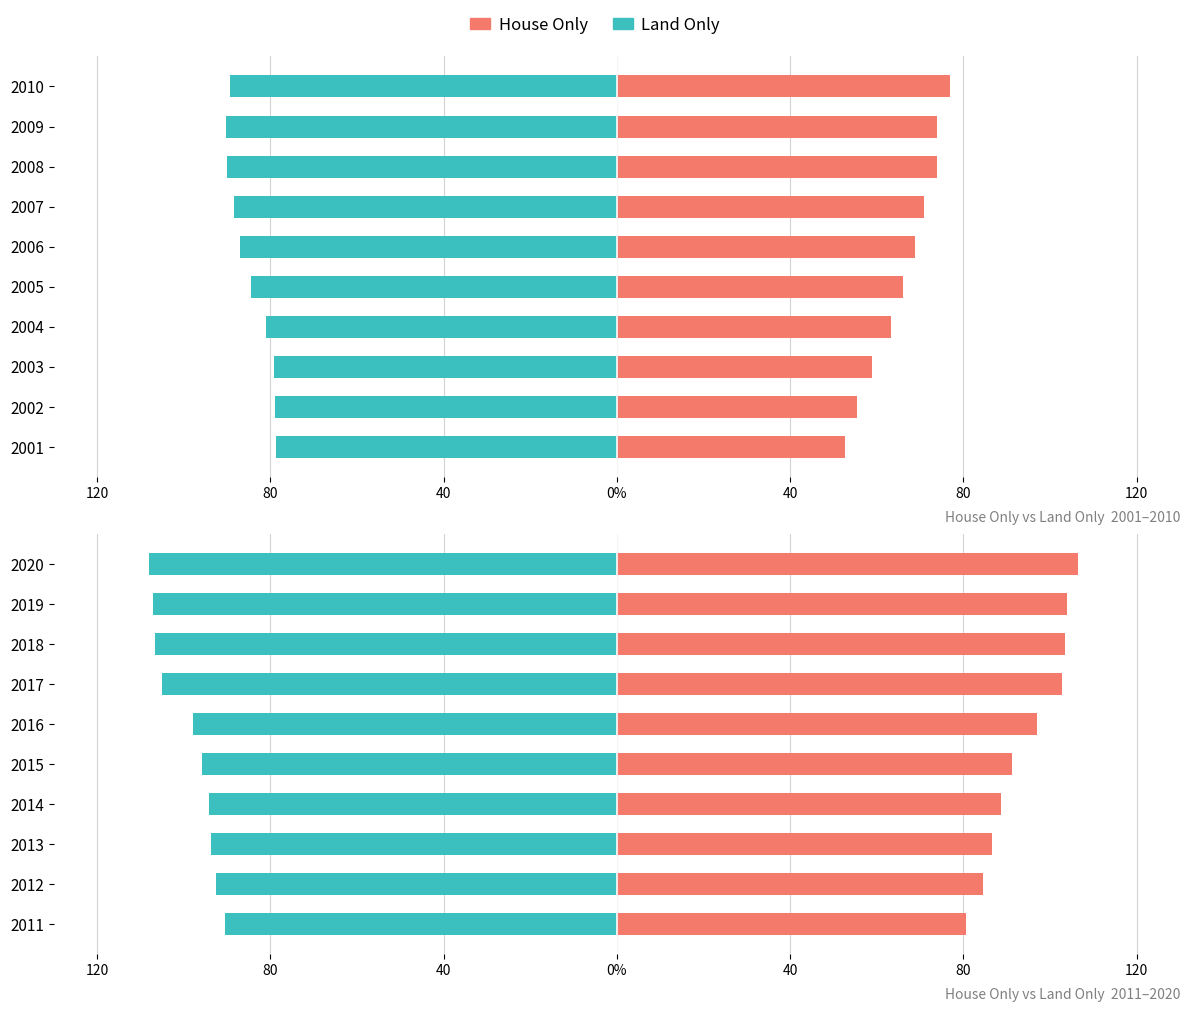

Is it true that House Only equals 116.1 at 2013?

False